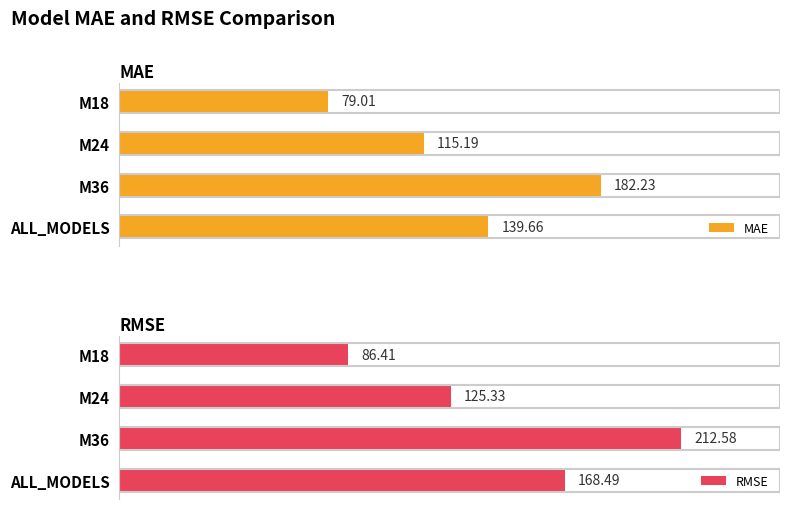

Where is MAE nearest to the value 130?

ALL_MODELS